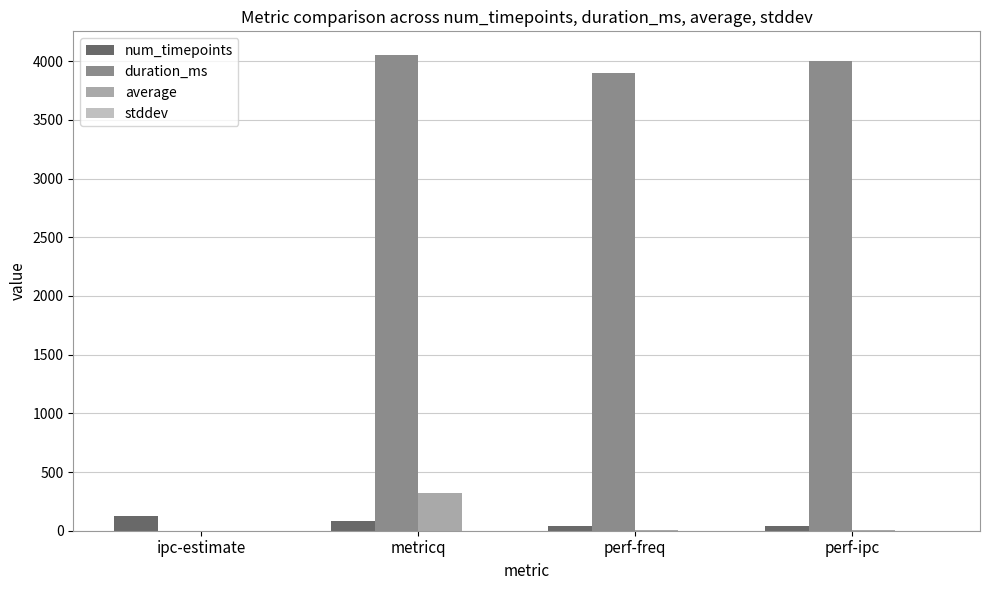

How many series are shown in this chart?

4